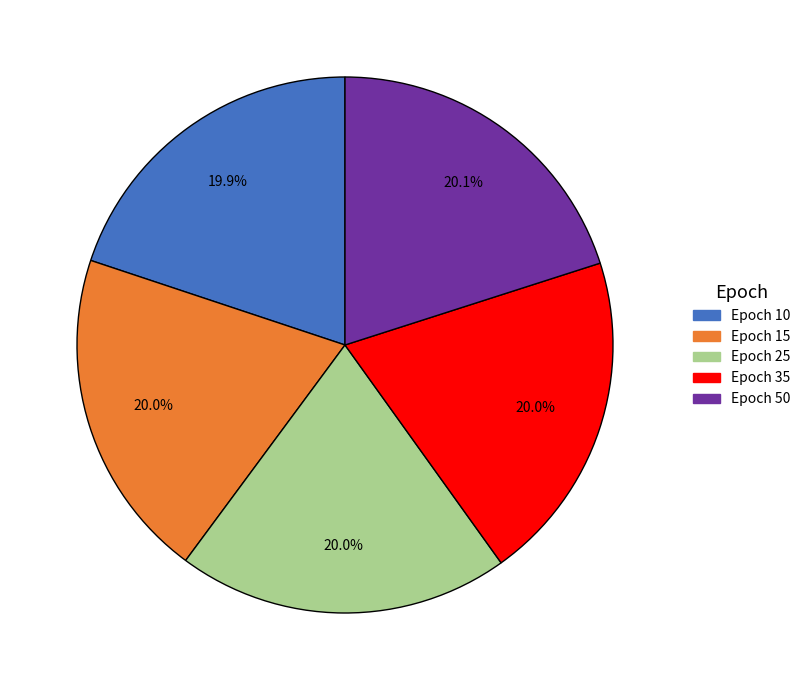

To the nearest percent, what is the average slice percentage?

20%